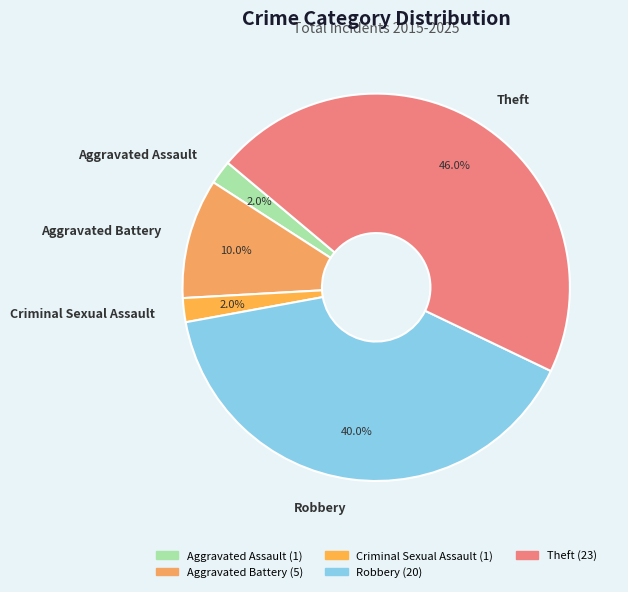

To the nearest percent, what is the combined percentage of Theft and Robbery?

86%